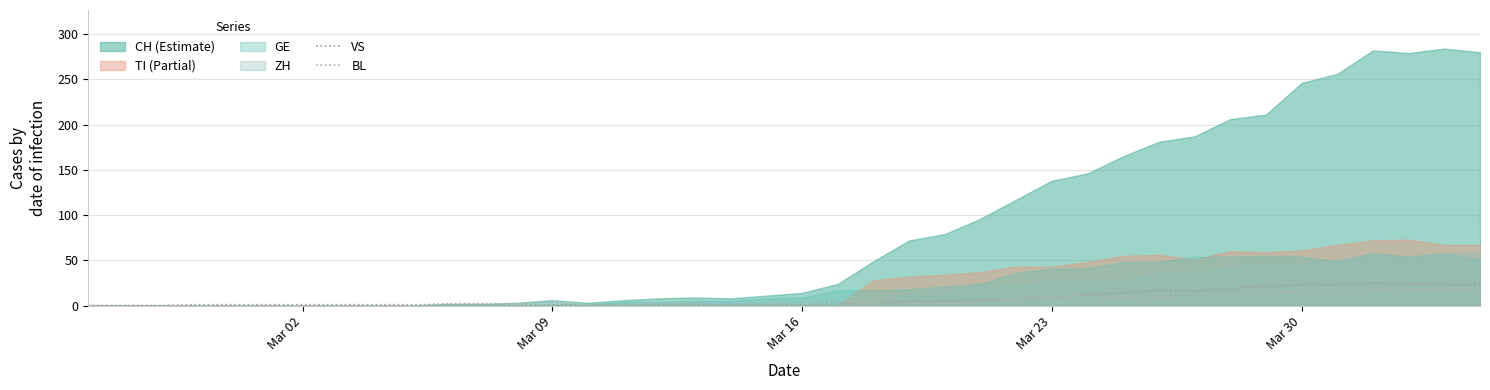

What is the value of the VS point at the 29th from the left?

12